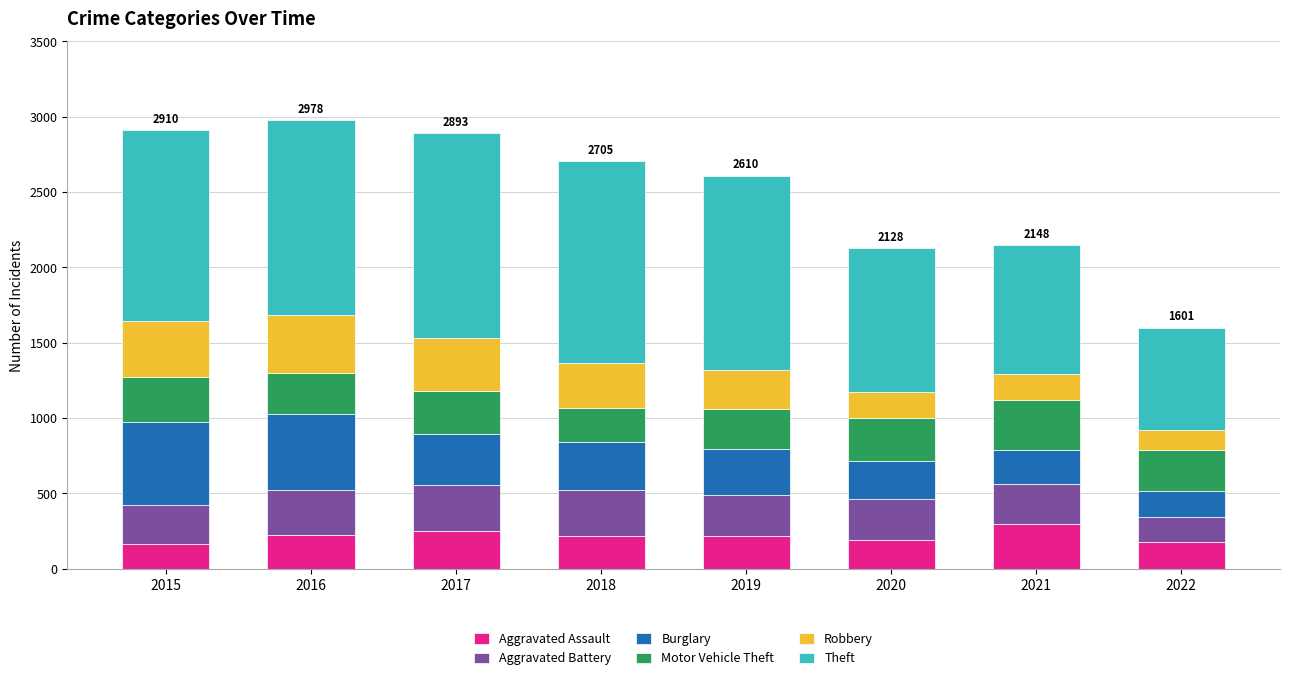

What is the average value of the Aggravated Assault series?

218